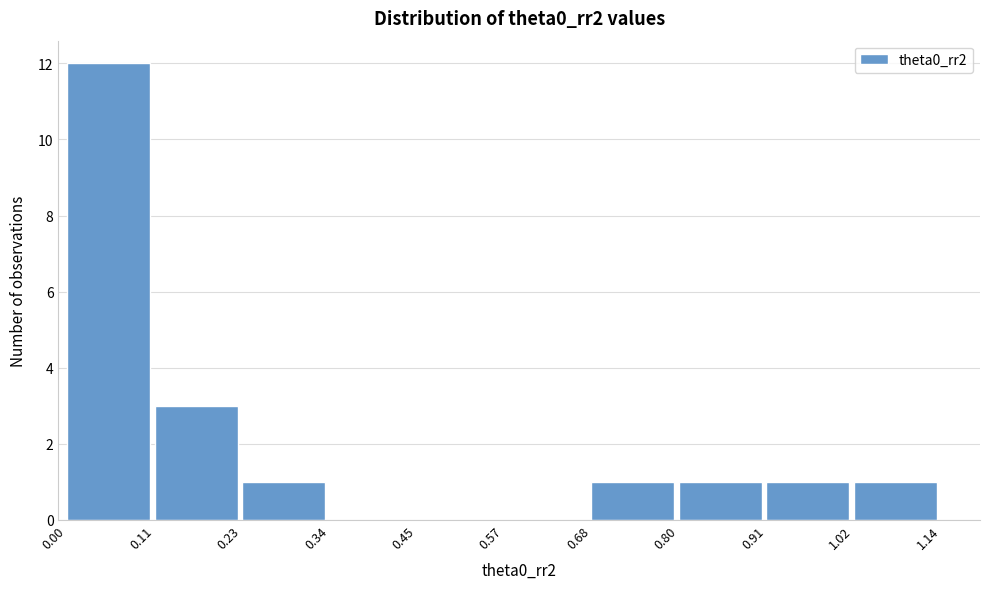

What is the height of the bar covering 0.11 to 0.23 on the x-axis? The values are not printed on the chart, so give them approximately, as read against the axis.

3